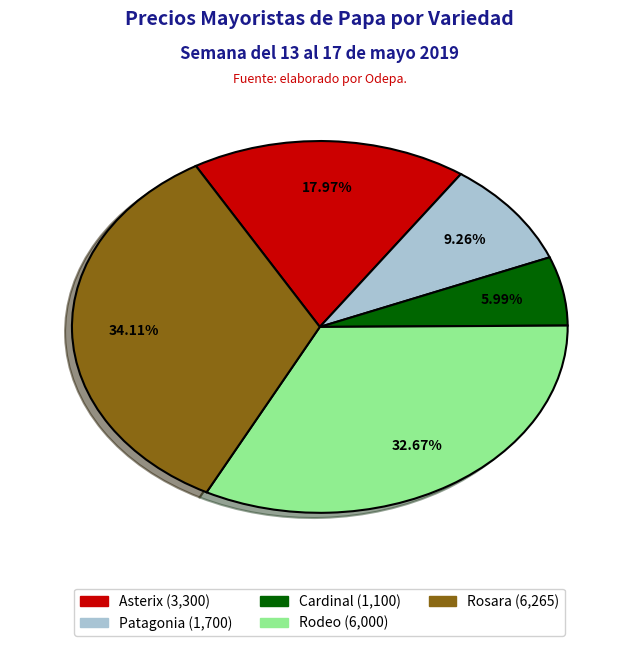

To the nearest percent, what percentage of the pie is Cardinal?

6%